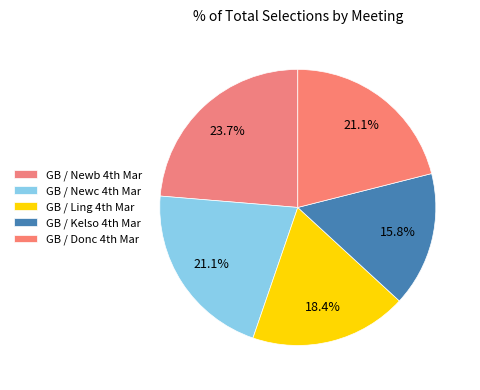

How many slices are in this pie chart?

5